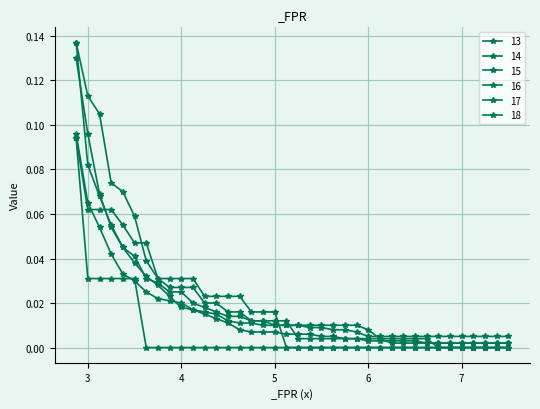

At which label does 15 reach its minimum?

6.25